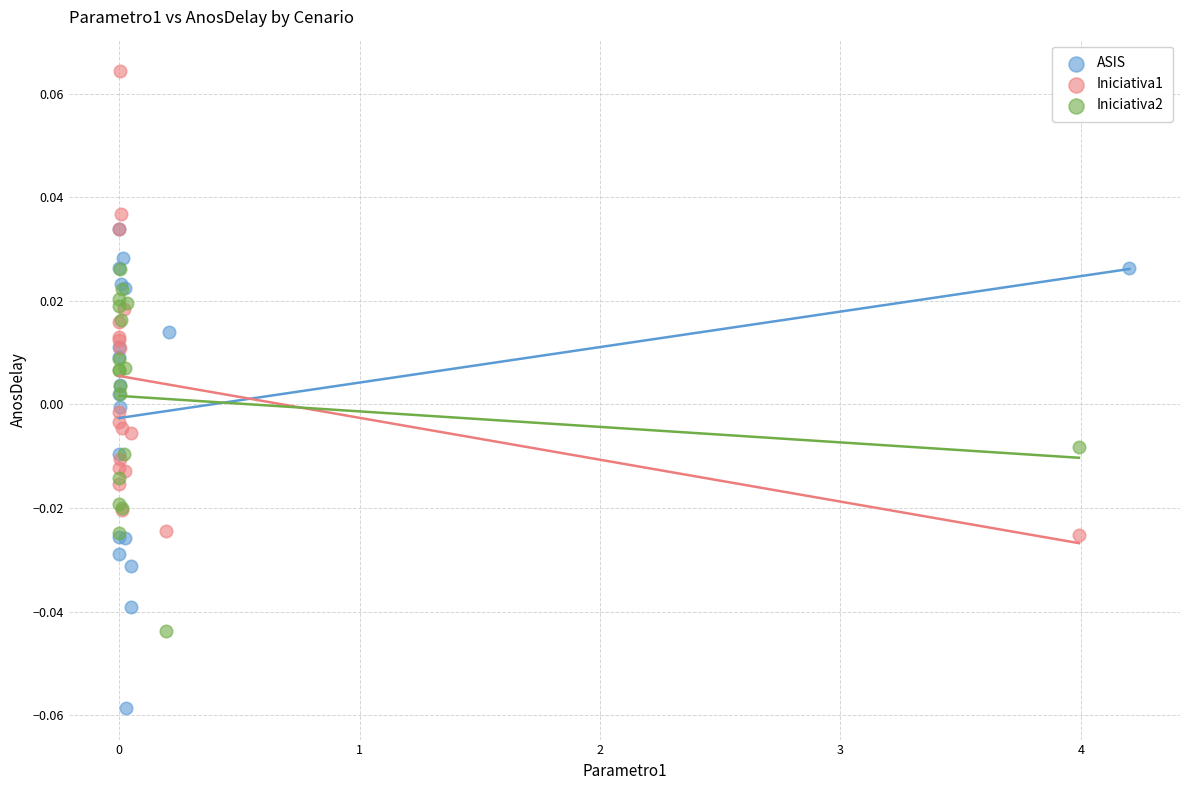

Which series contains the highest Y value?

Iniciativa1